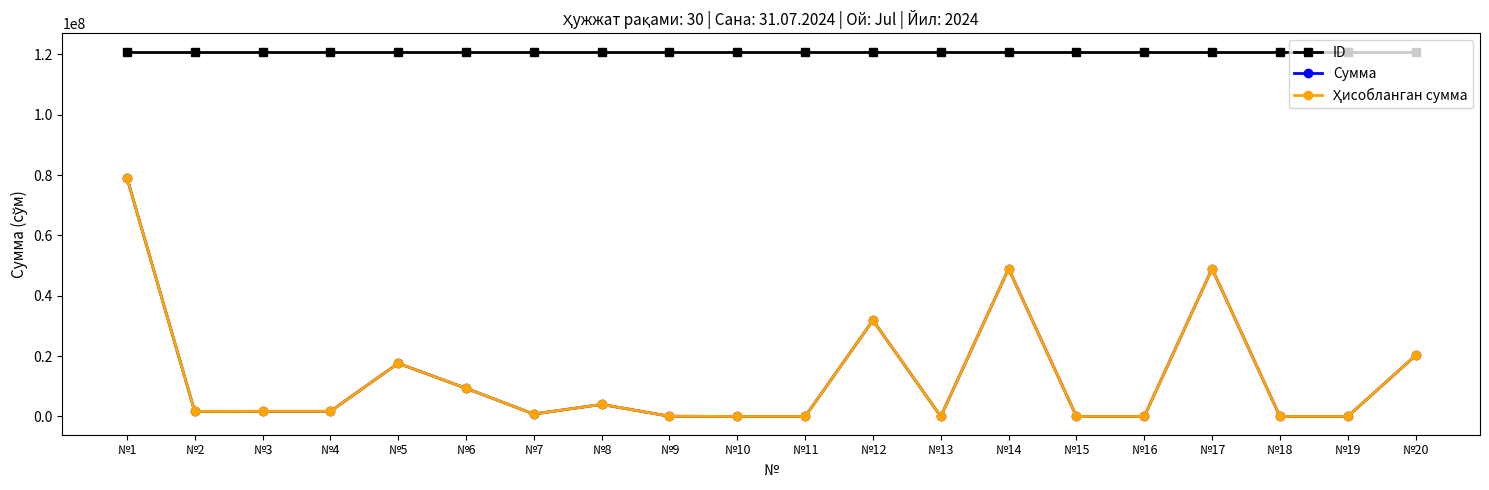

Does the chart have visible grid lines?

No